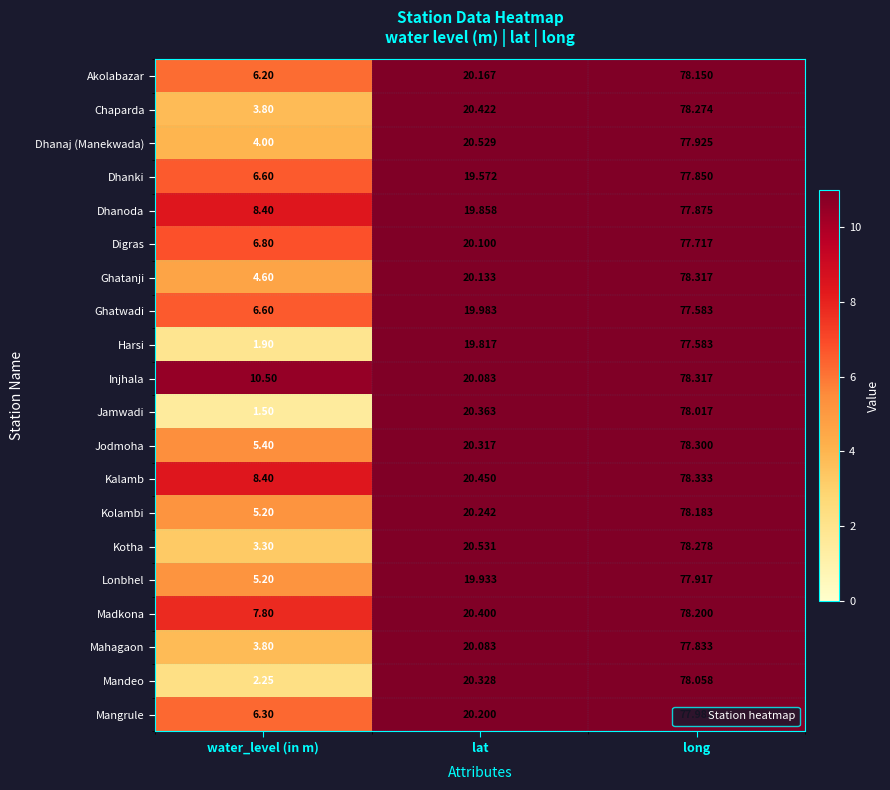

Between water_level (in m) and long, which series saw the biggest shift?

Jamwadi